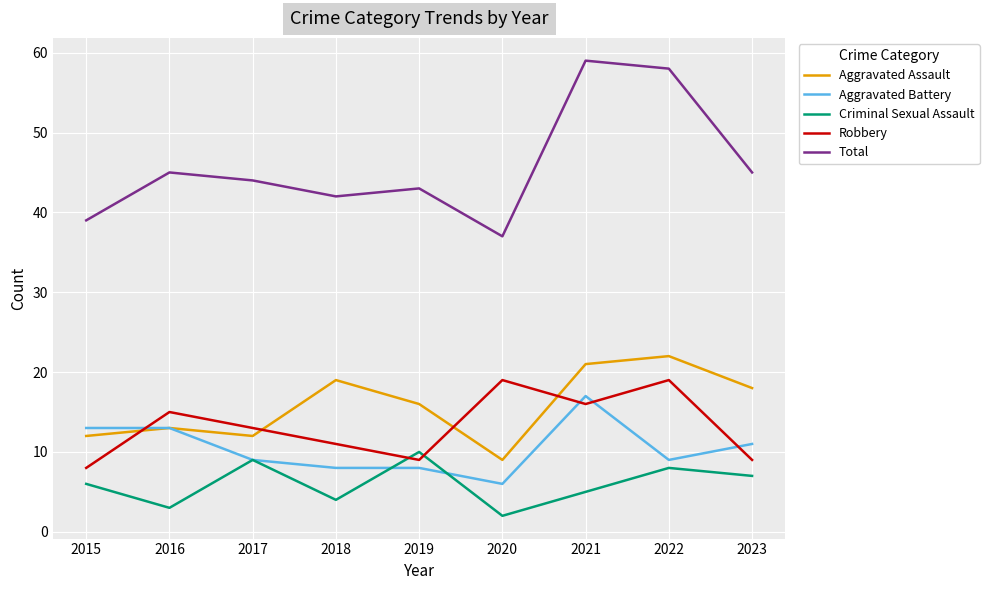

Which series has the widest spread of values?

Total